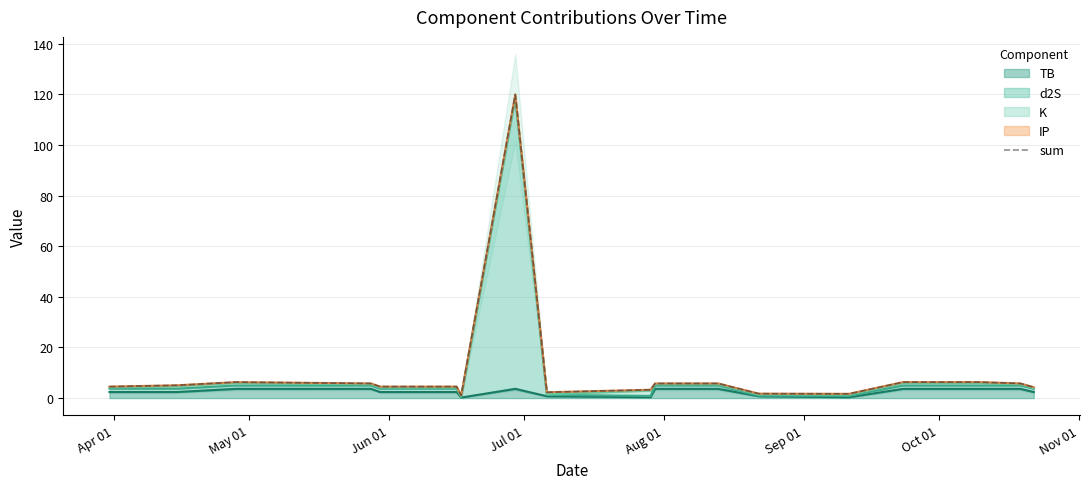

Count the number of categories in the chart.

18